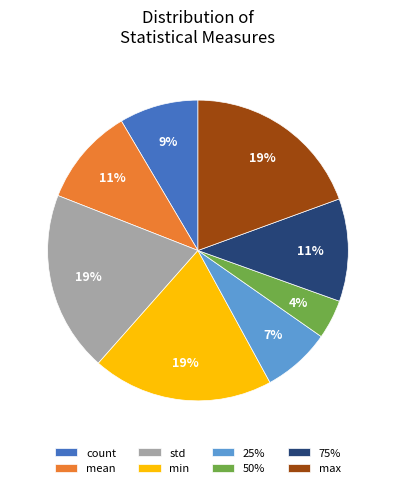

Do std and 75% together represent more than half of the pie?

No